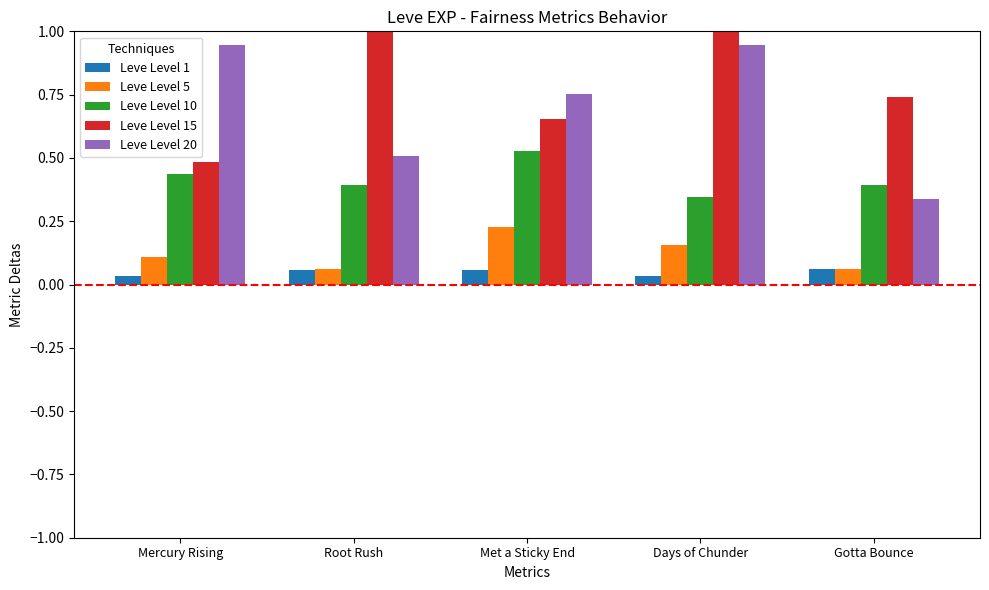

Between Mercury Rising and Root Rush, which series saw the biggest shift?

Leve Level 15